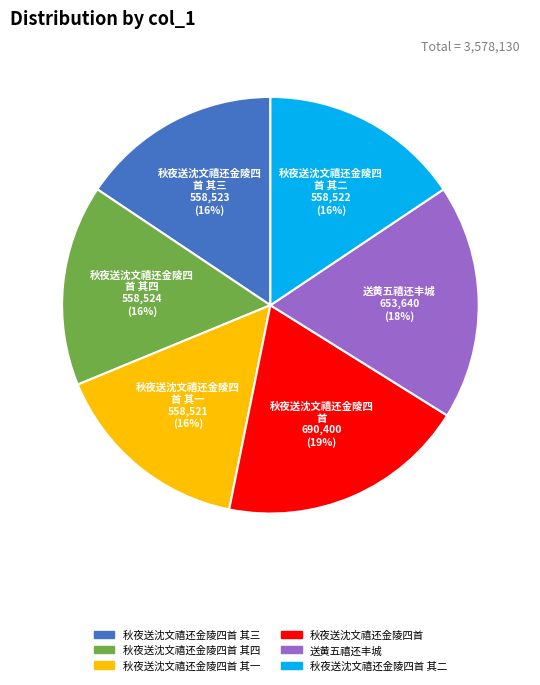

To the nearest percent, what is the average slice percentage?

17%